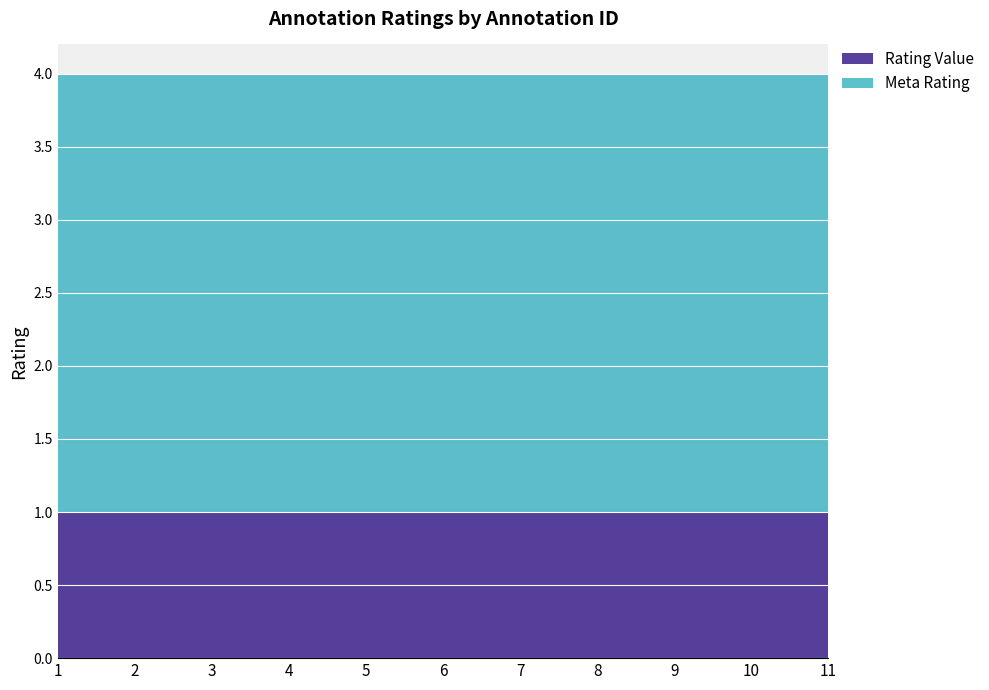

Reading left to right, list all the values displayed in this chart.

Rating Value: 1=1	2=1	3=1	4=1	5=1	6=1	7=1	8=1	9=1	10=1	11=1
Meta Rating: 1=3	2=3	3=3	4=3	5=3	6=3	7=3	8=3	9=3	10=3	11=3